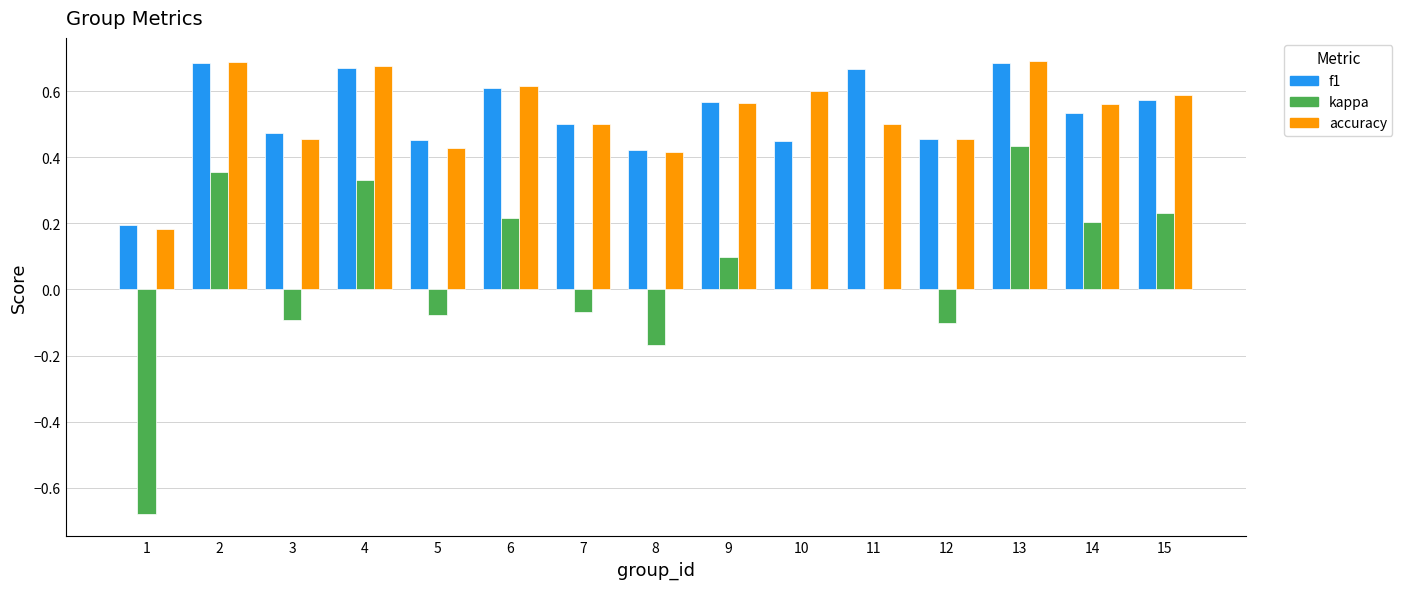

Between 1 and 10, which series saw the biggest shift?

kappa